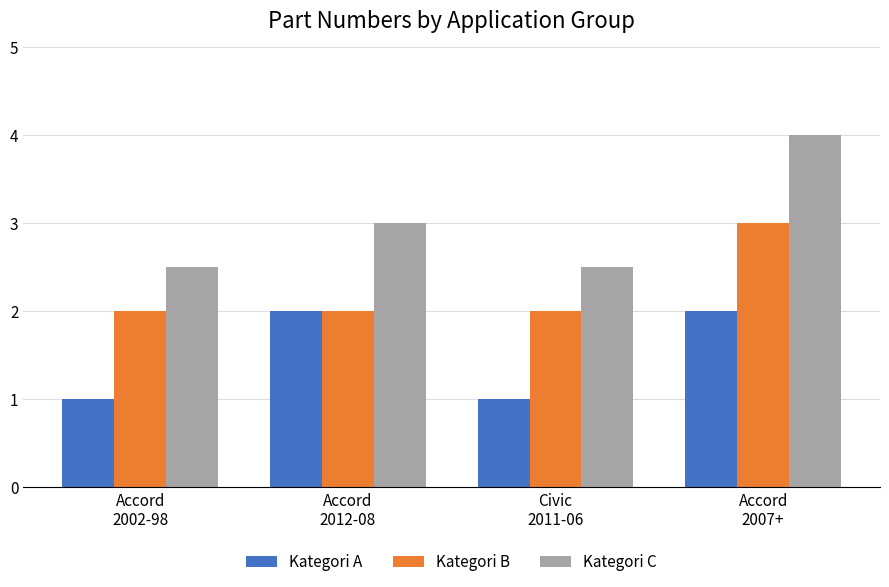

Count the number of data series in this chart.

3